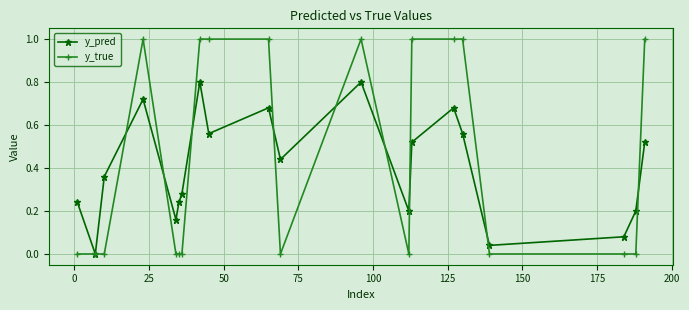

Which series has the largest total across all categories?

y_true